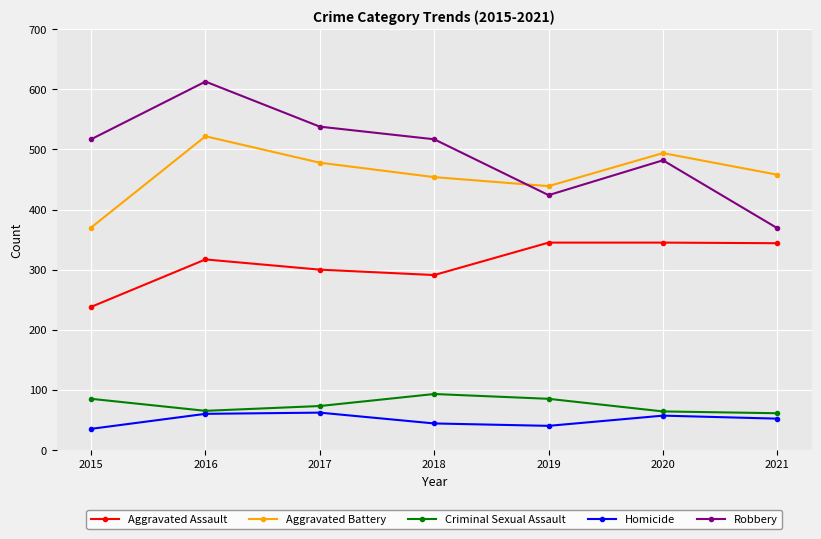

What is the approximate value of Criminal Sexual Assault at 2015?

85